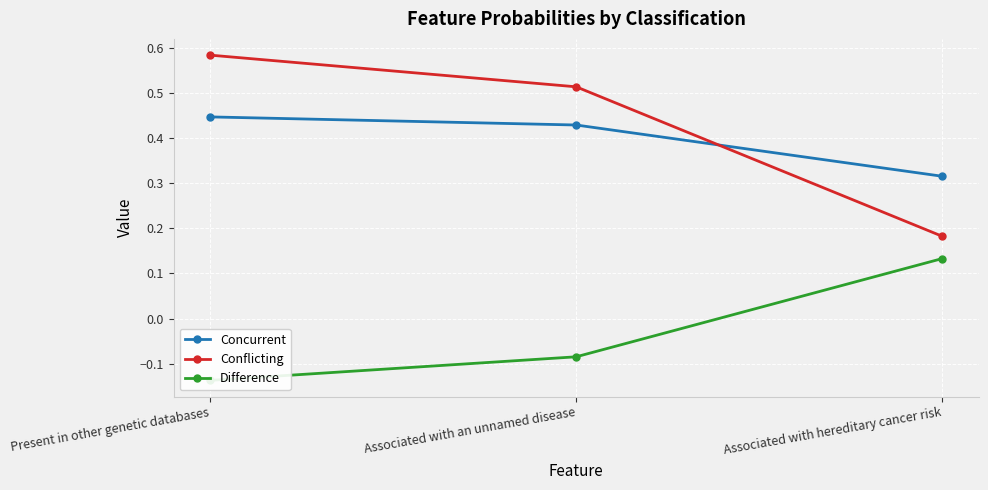

Rank the series by their maximum value, from lowest to highest.

Difference, Concurrent, Conflicting